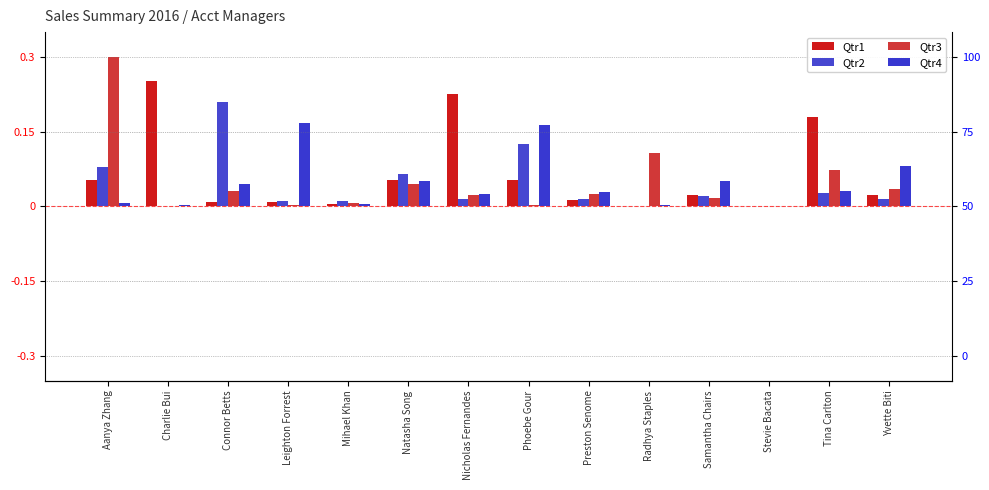

Rank the series at Aanya Zhang from lowest to highest value.

Qtr4, Qtr1, Qtr2, Qtr3